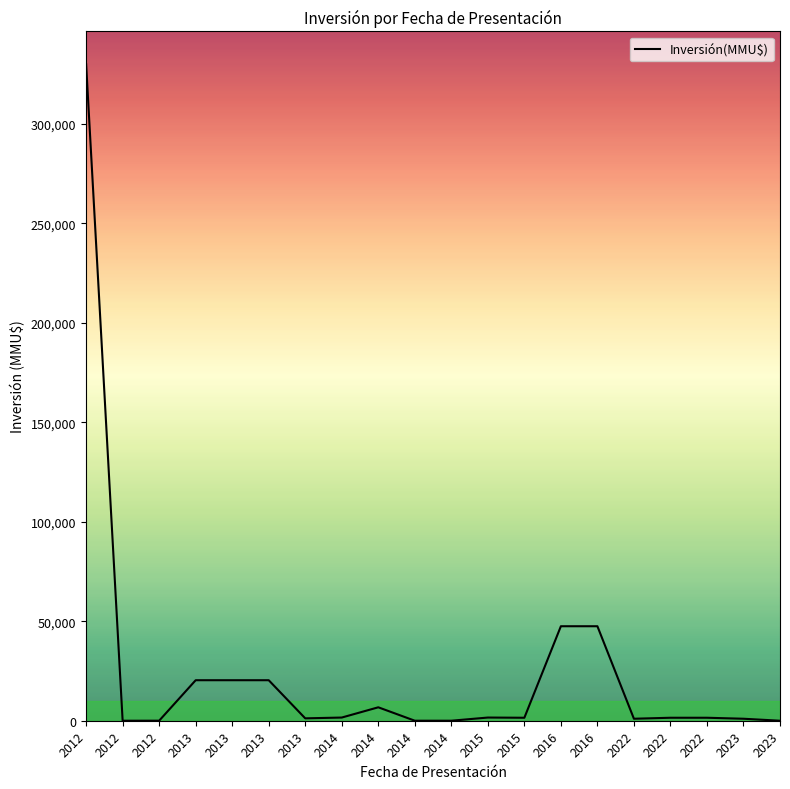

Does the chart display data point markers on the line(s)?

No